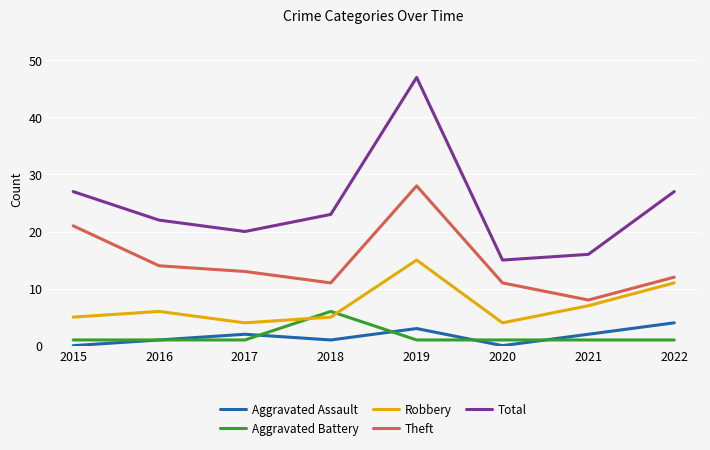

After their last crossing, which series has the higher values: Aggravated Battery or Aggravated Assault?

Aggravated Assault